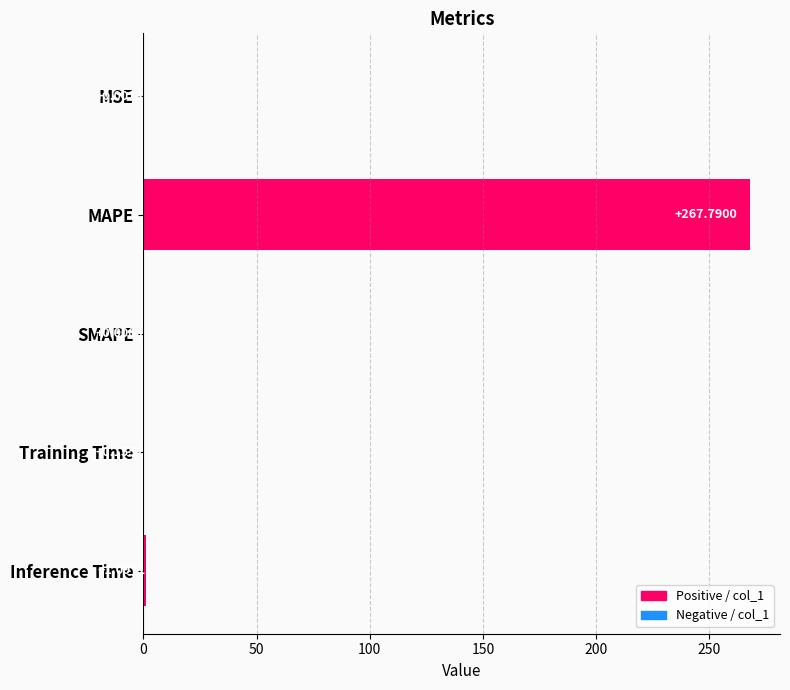

At which label is the value closest to 133?

Inference Time